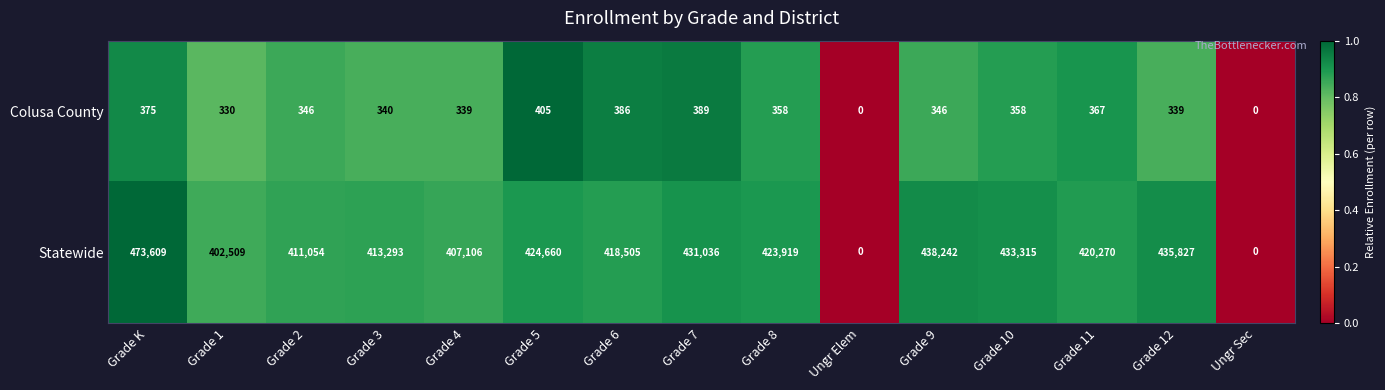

List the series in order of their peak value, highest first.

Statewide, Colusa County